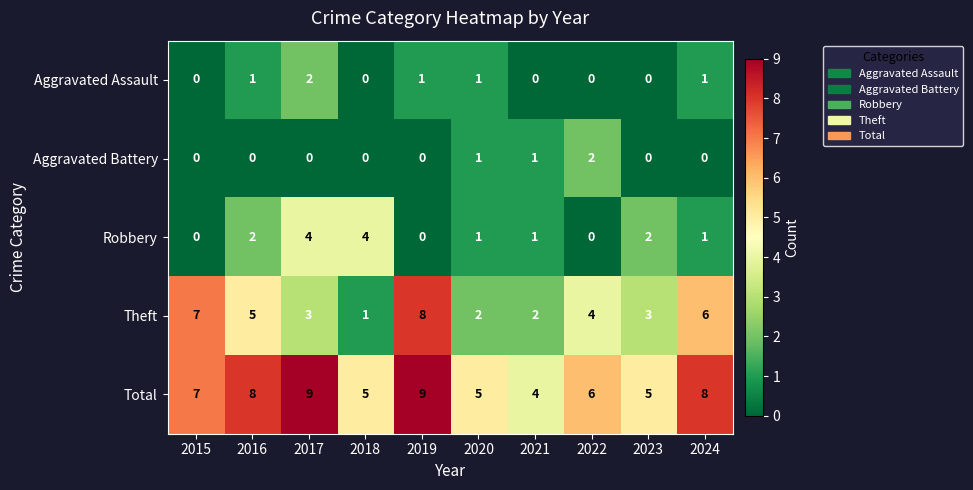

Count the number of categories in the chart.

10